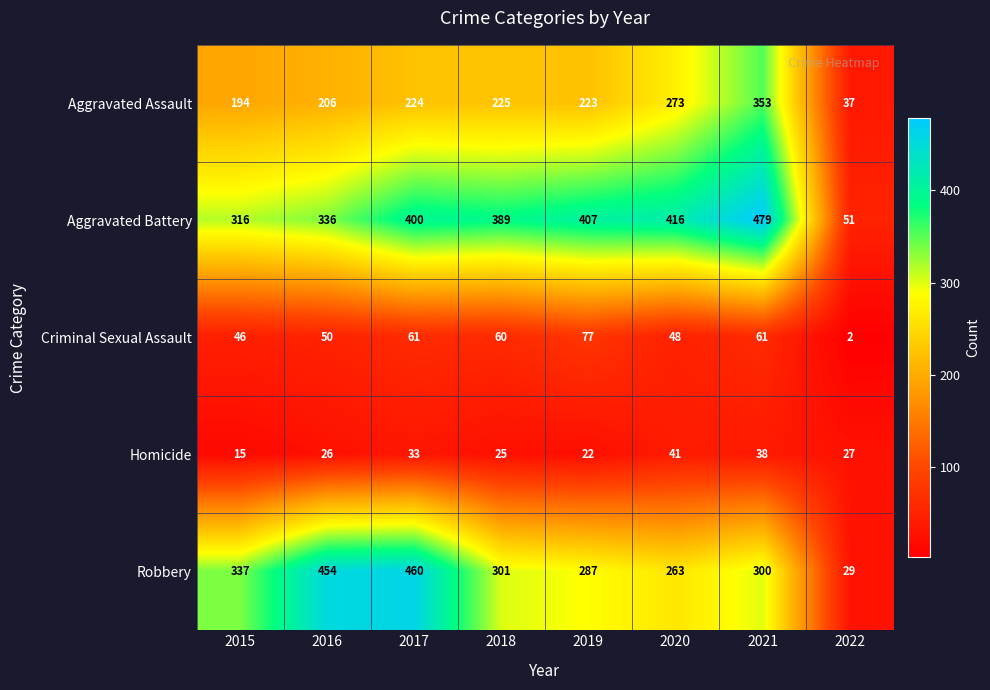

The value of Aggravated Battery at 2021 is 479. True or false?

True